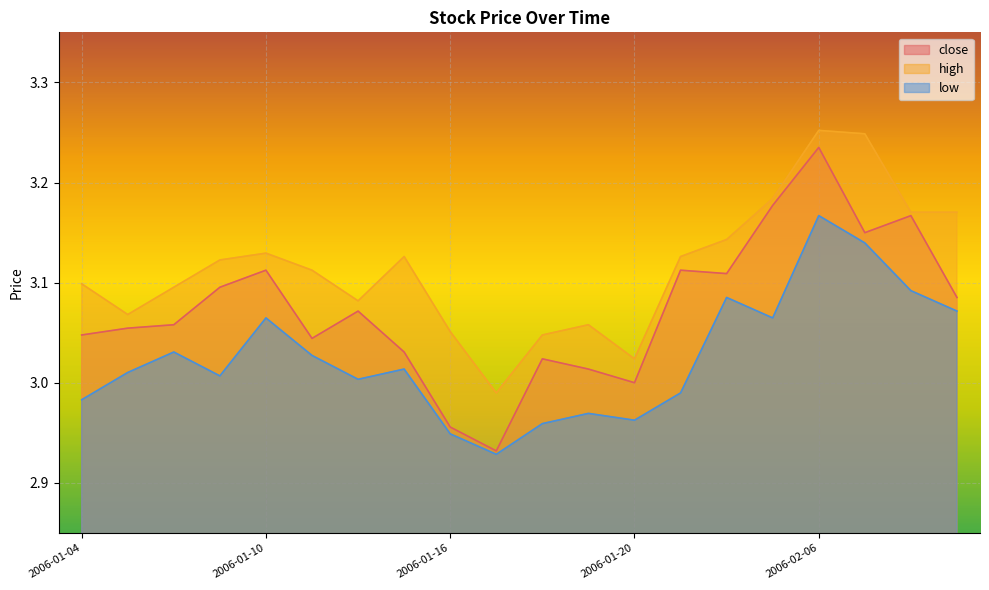

Which series has the widest spread of values?

close